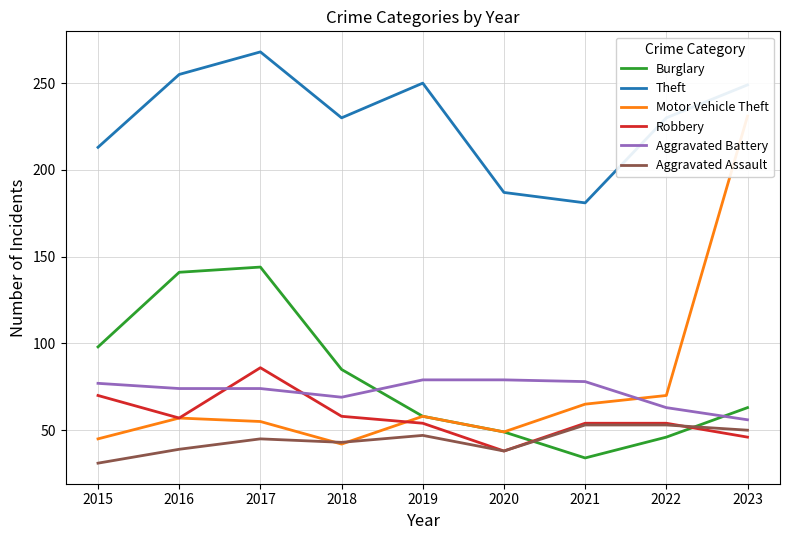

What are all the series names shown in the legend?

Burglary, Theft, Motor Vehicle Theft, Robbery, Aggravated Battery, Aggravated Assault